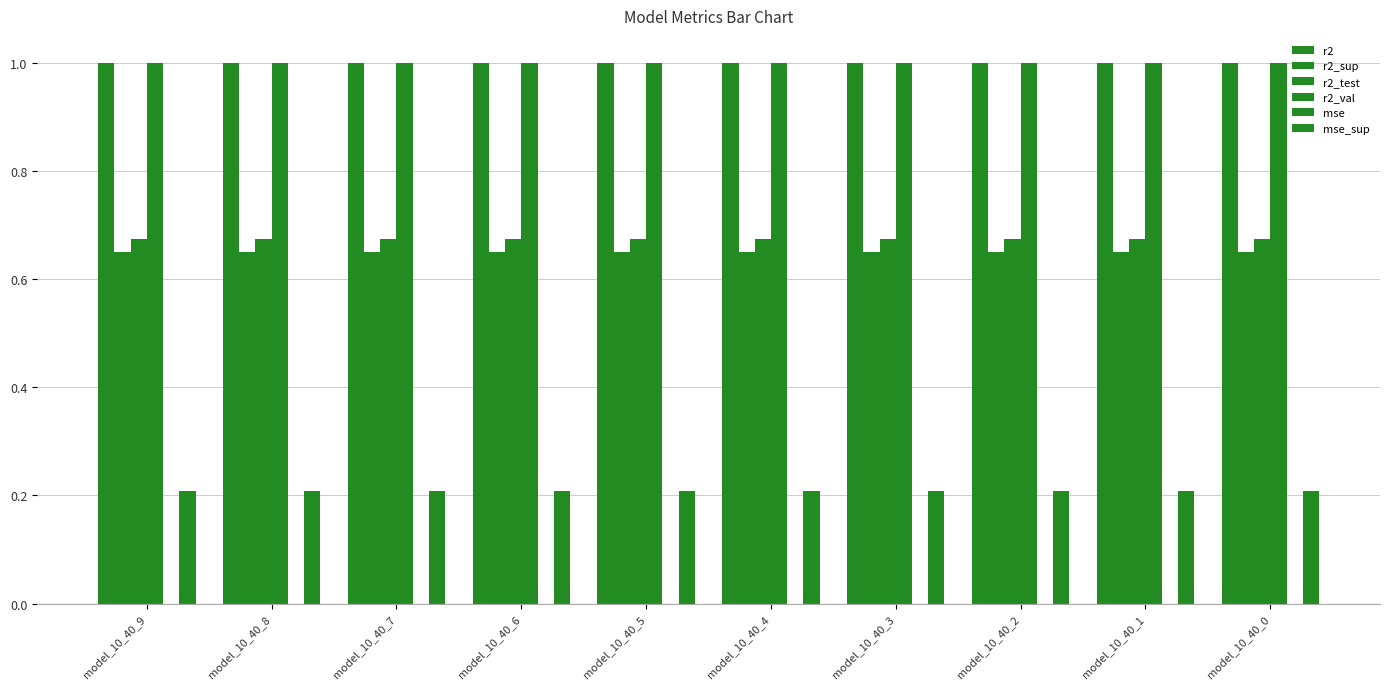

Count the mse values in the range 0 to 1.

10